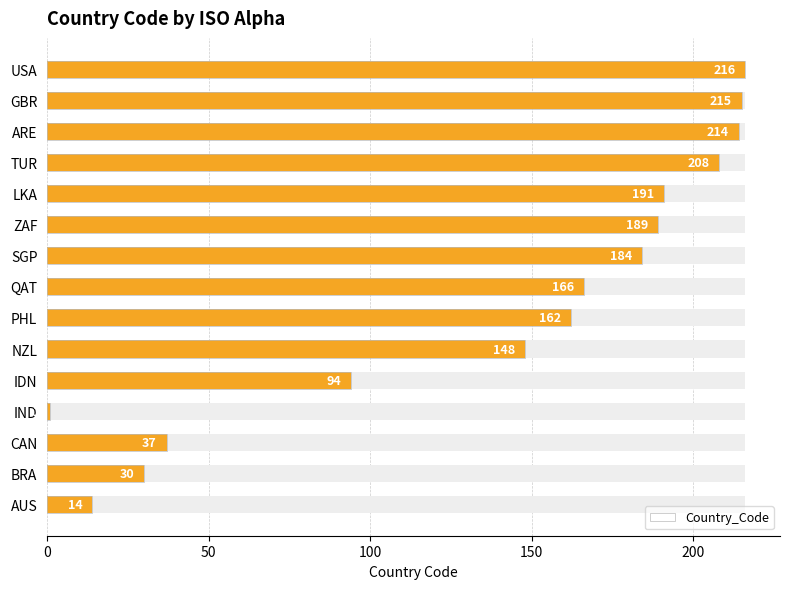

Count the number of categories in the chart.

15